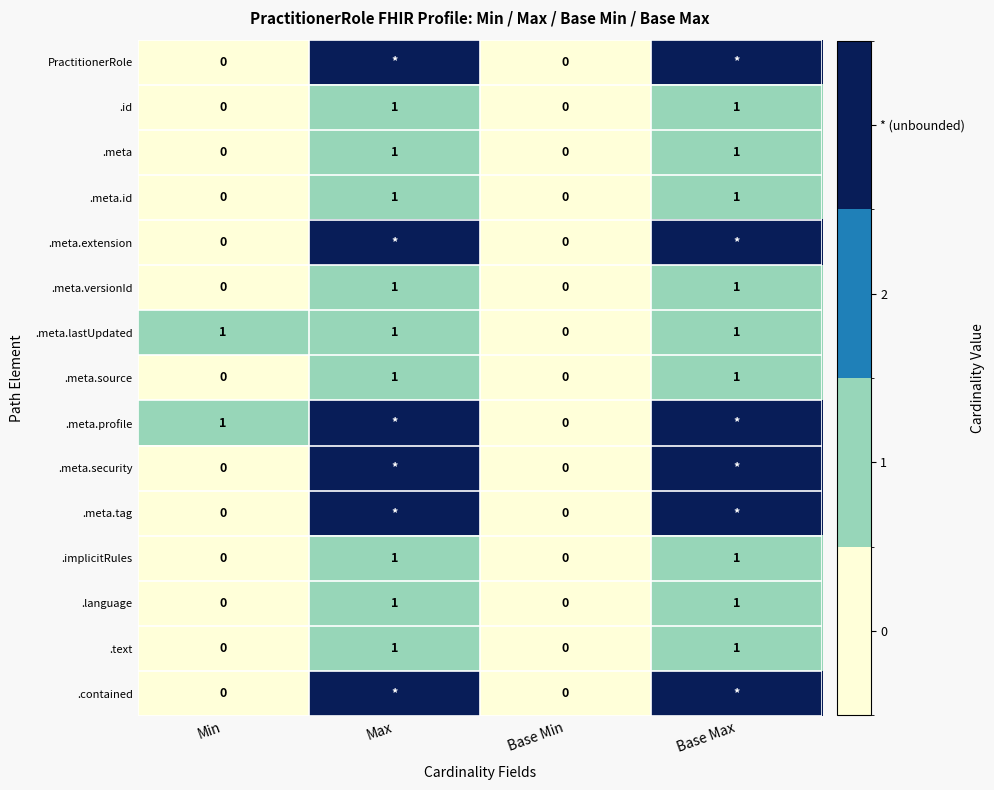

The .text series shows 0 at Min. True or false?

True